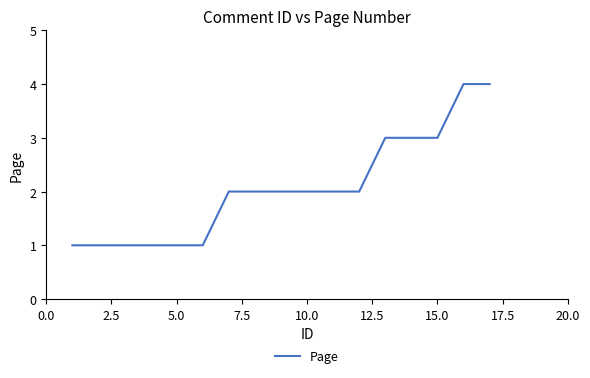

What is the greatest value displayed?

4